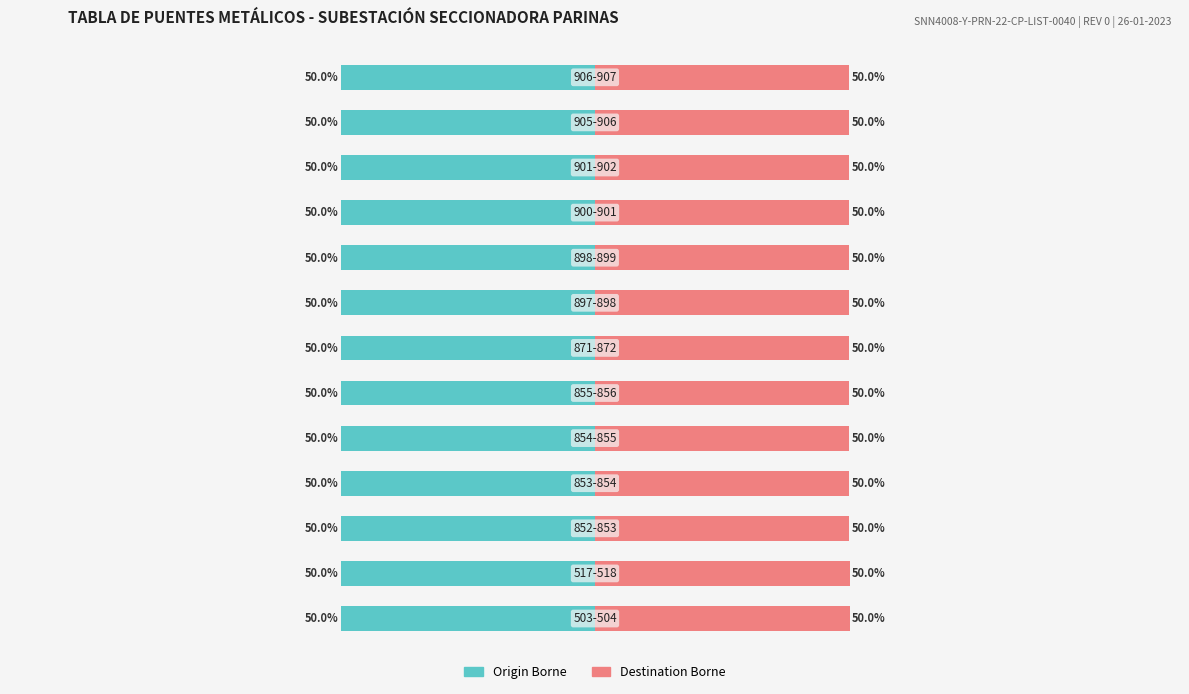

The value of Origin Borne at −50 is -27.0. True or false?

False